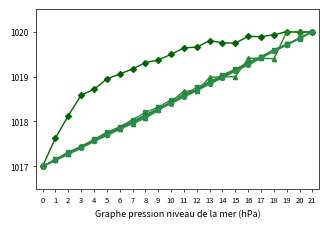

What is the minimum value shown in the chart?

1017.0